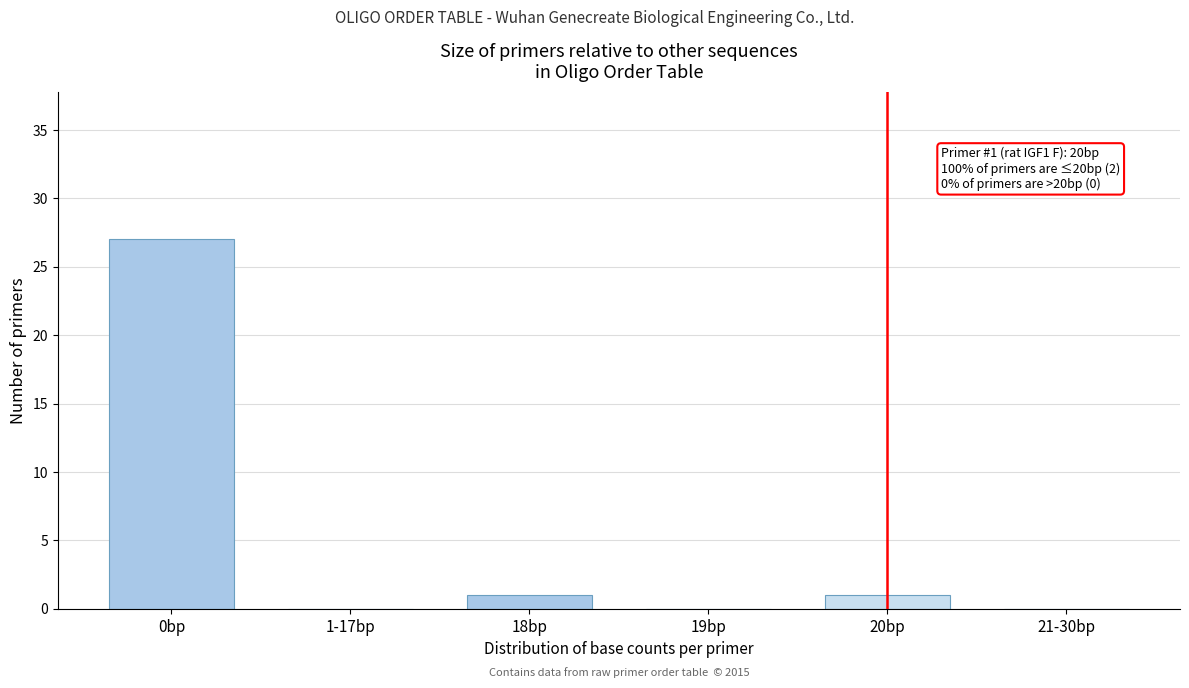

Reading right to left, transcribe all the data shown in this chart.

21-30bp=0	20bp=1	19bp=0	18bp=1	1-17bp=0	0bp=27